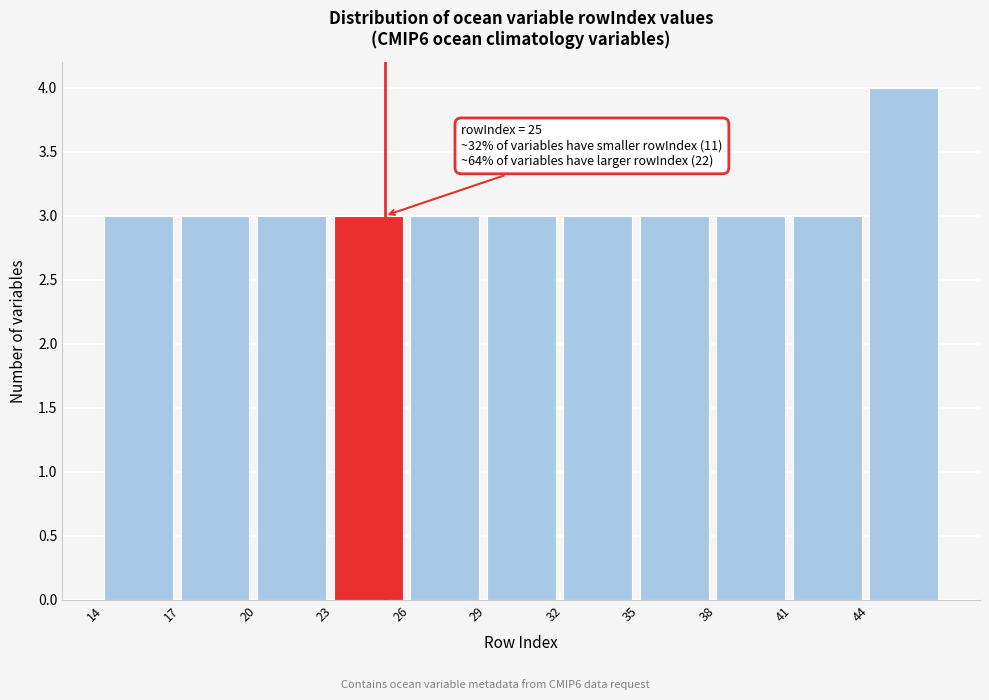

Over which range of the x-axis is the bar tallest?

44 to 47